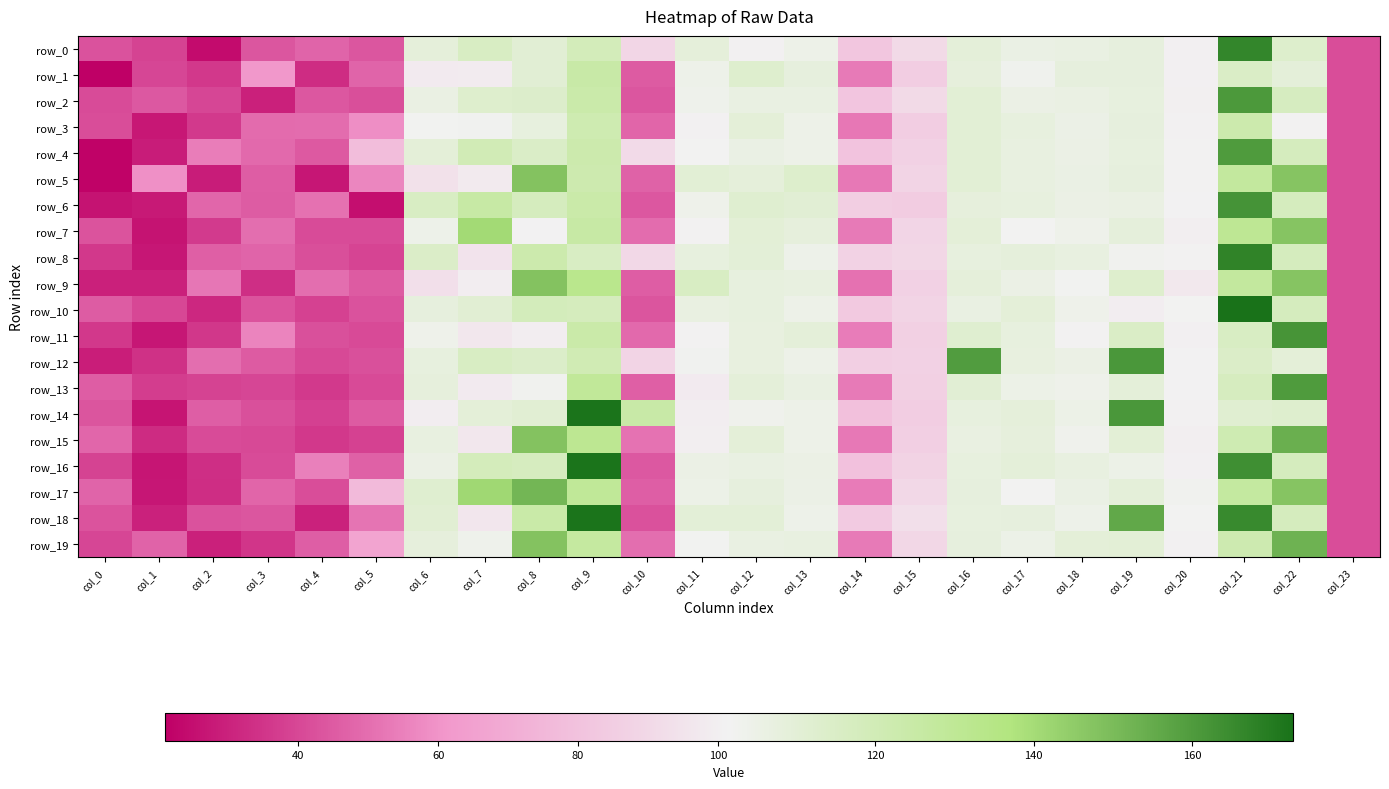

Which has a higher value, col_6 or col_8?

col_8